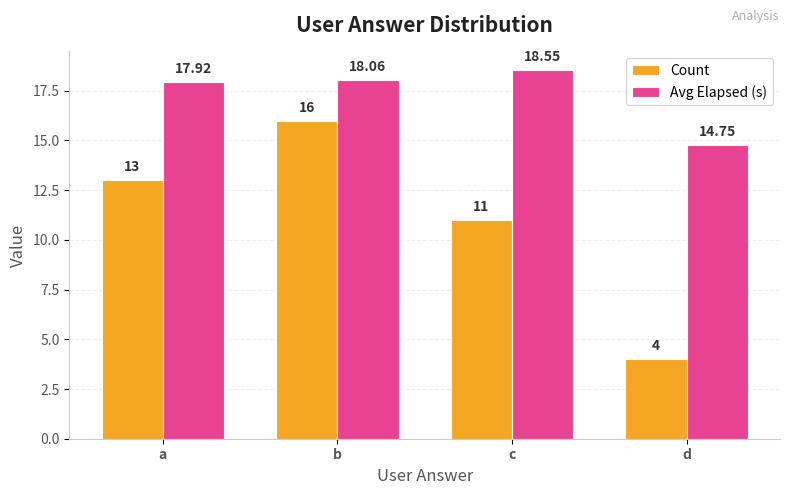

At d, list the series in order from smallest to largest.

Count, Avg Elapsed (s)